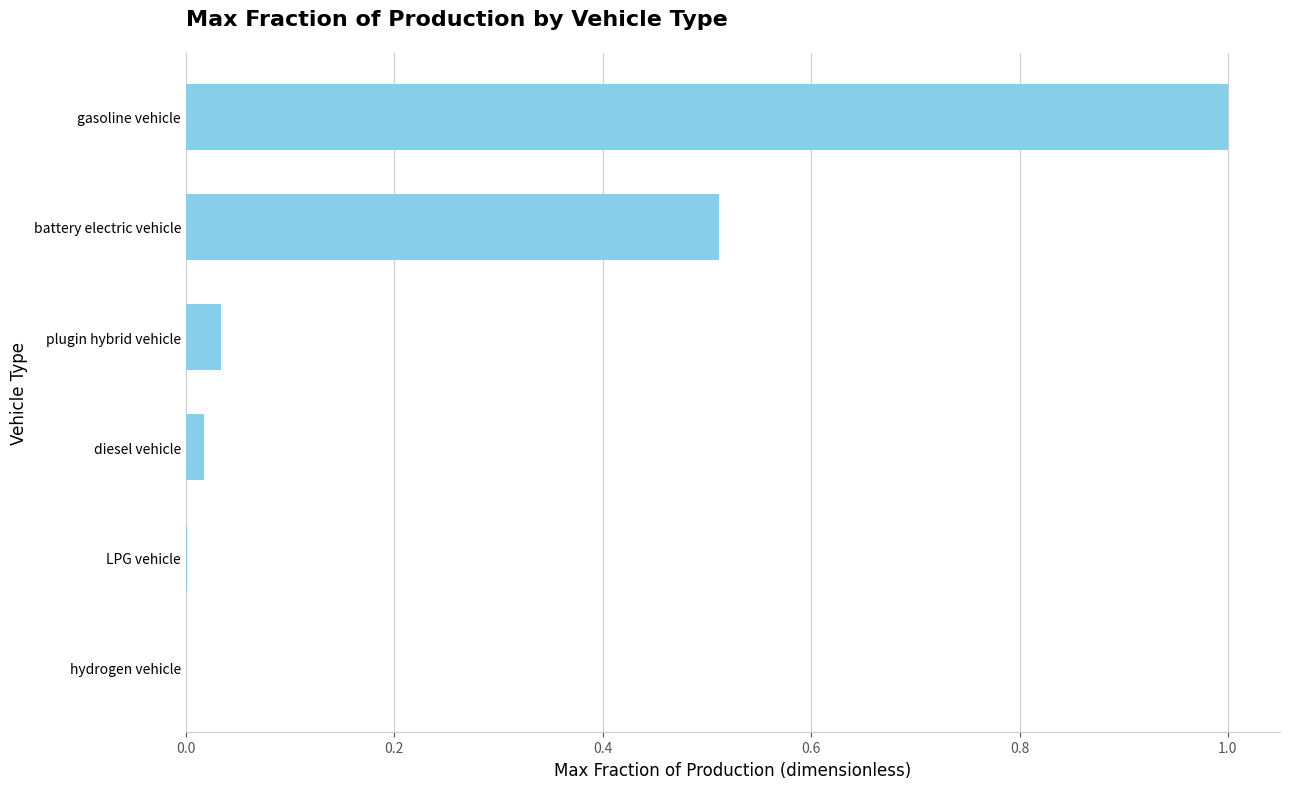

Between battery electric vehicle and gasoline vehicle, which is larger?

gasoline vehicle